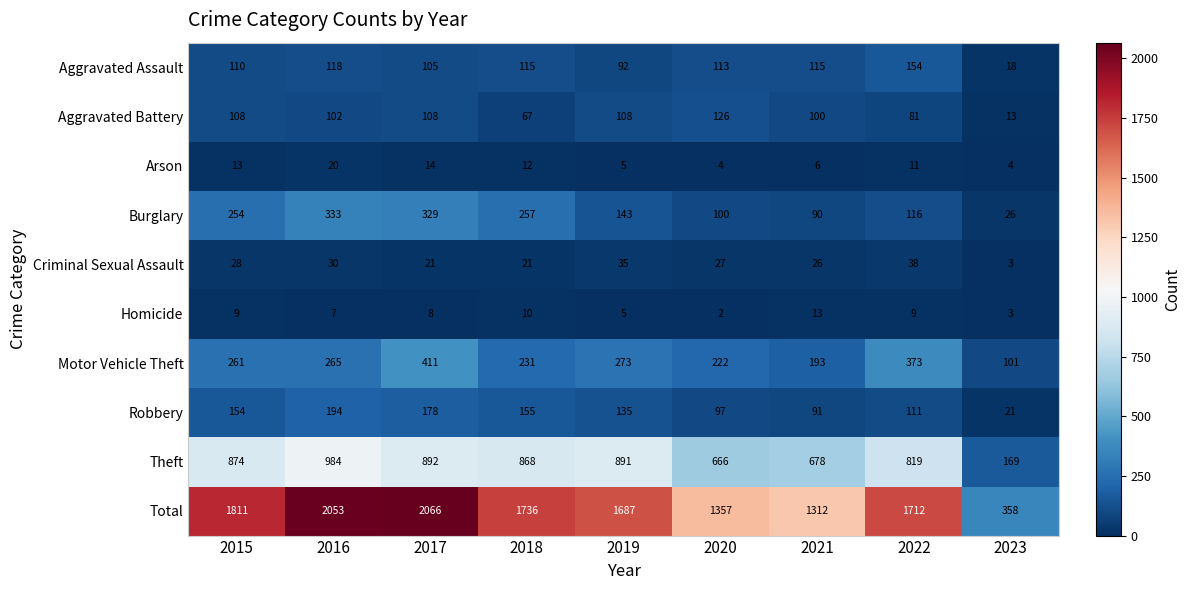

What is the average value of the Homicide series?

7